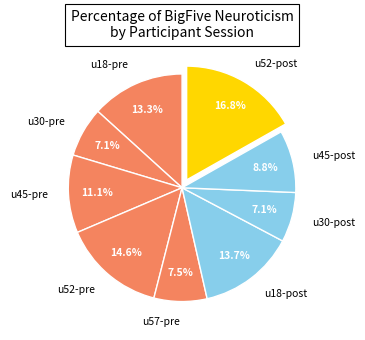

What portion of the pie excludes u30-post?

92.9%